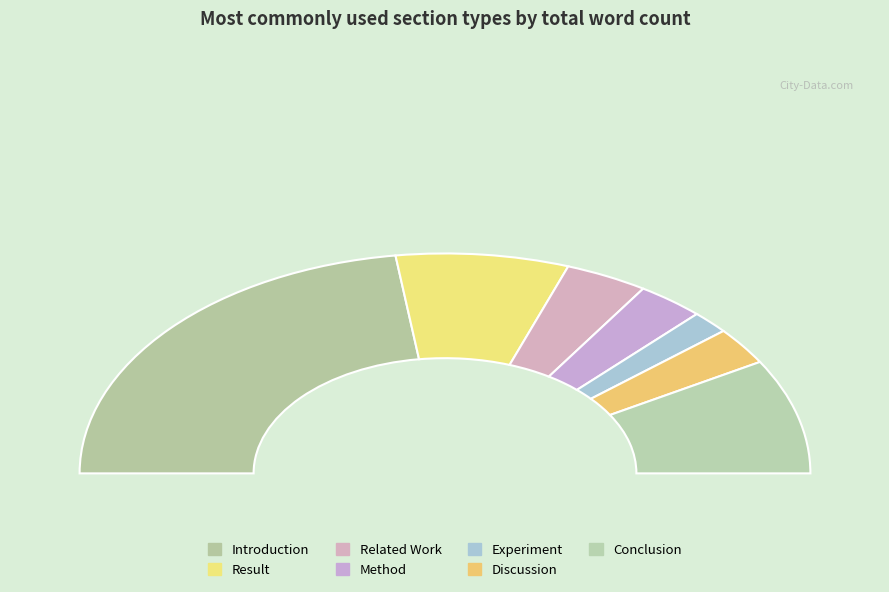

Which category accounts for the majority?

Introduction